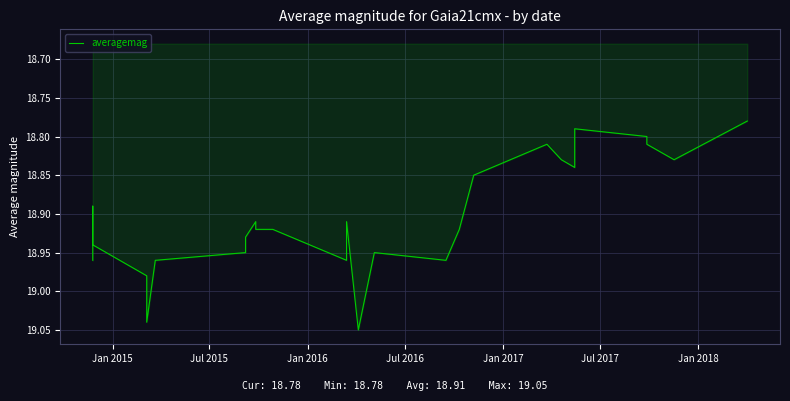

How many distinct data groups are displayed?

1